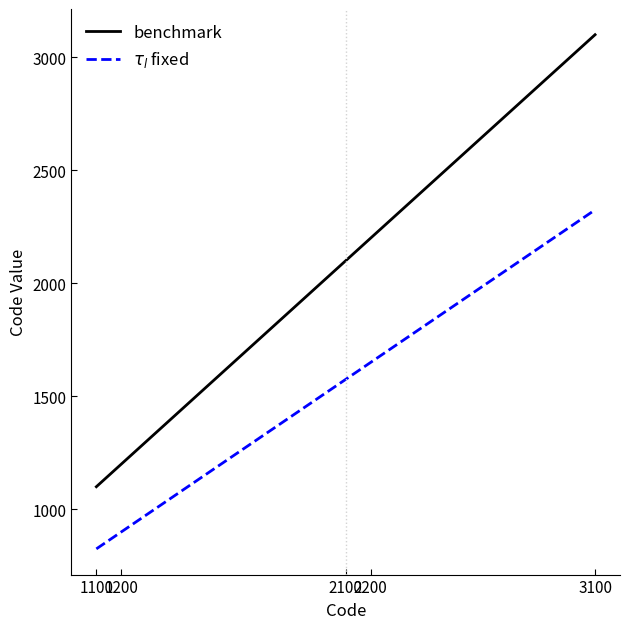

What is the average value of the benchmark series?

1940